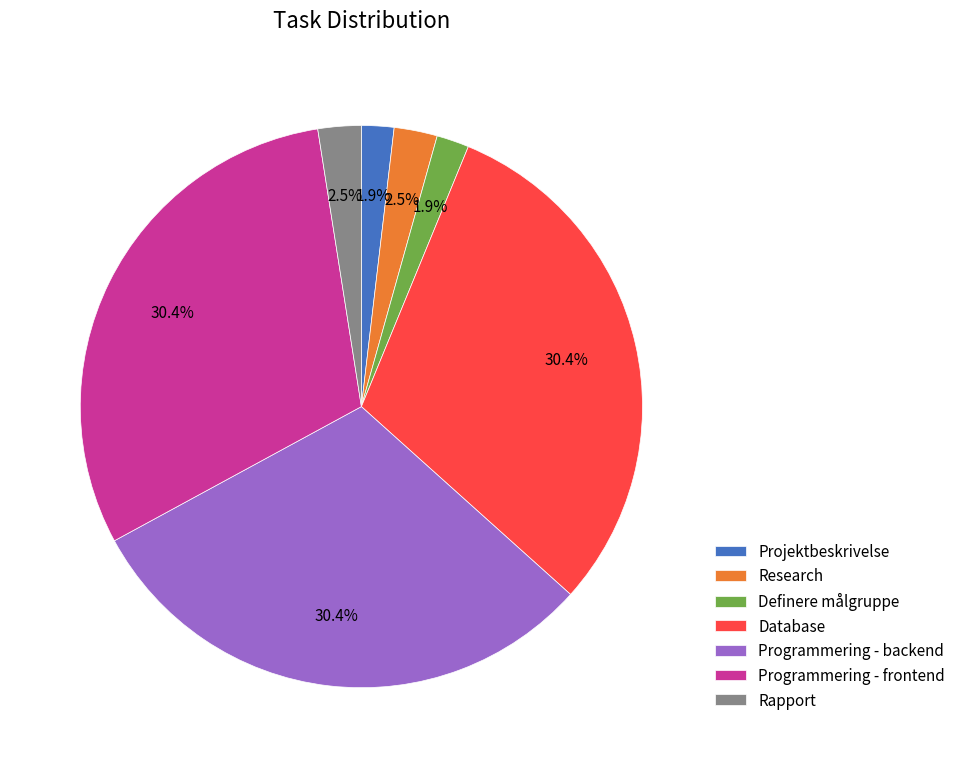

What portion of the pie excludes Projektbeskrivelse?

98.1%